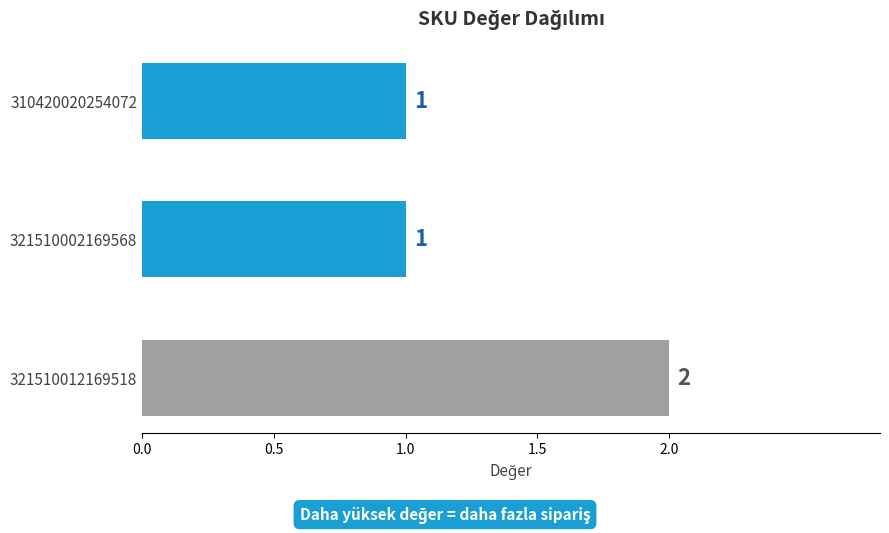

Reading bottom to top, list all the values displayed in this chart.

321510012169518=2	321510002169568=1	310420020254072=1